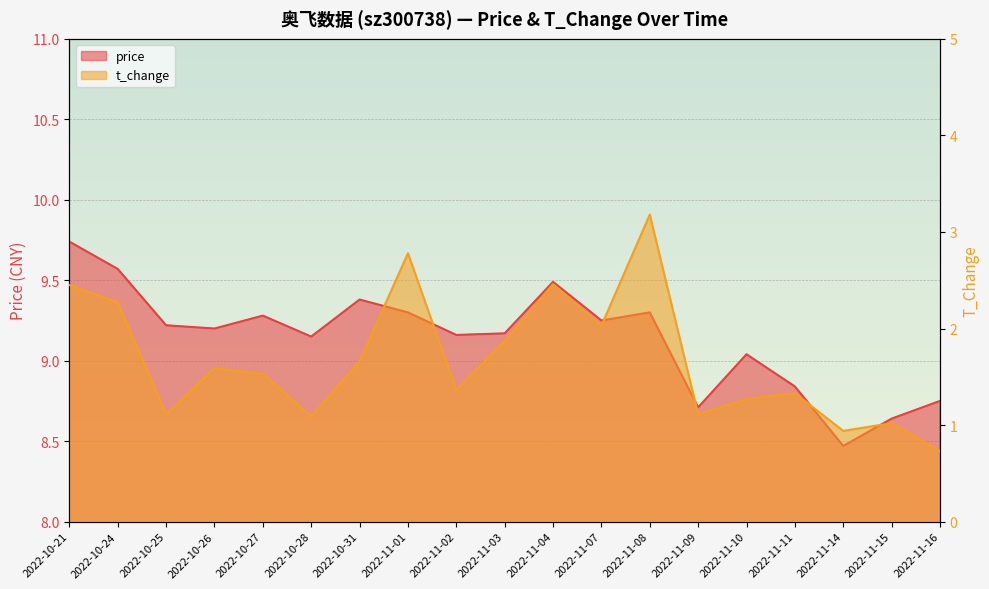

How many distinct data groups are displayed?

2